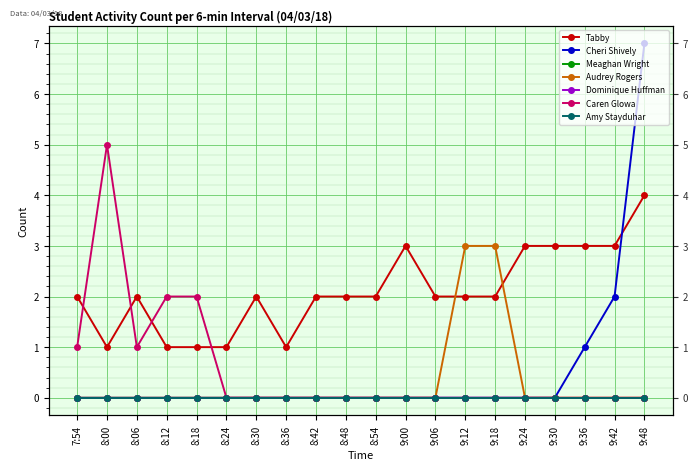

Between 8:42 and 9:30, which is larger?

9:30